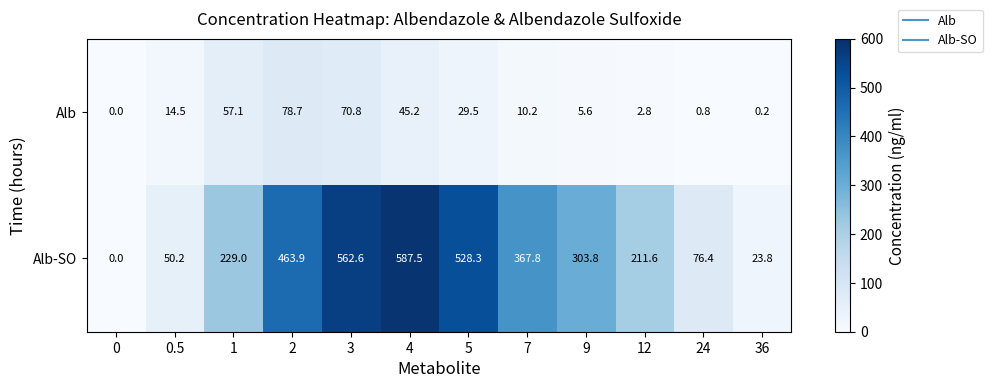

At which category is the sum across all series the highest?

3